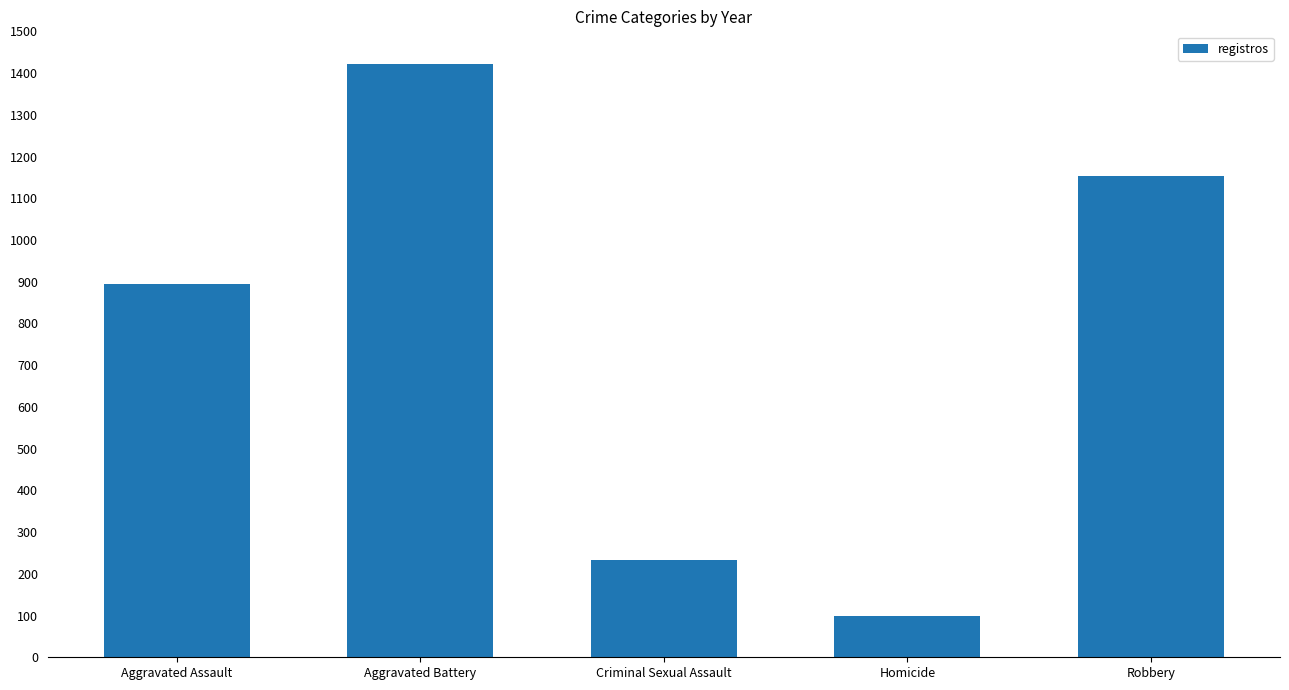

Is it true that the value at Aggravated Battery is 2219?

False